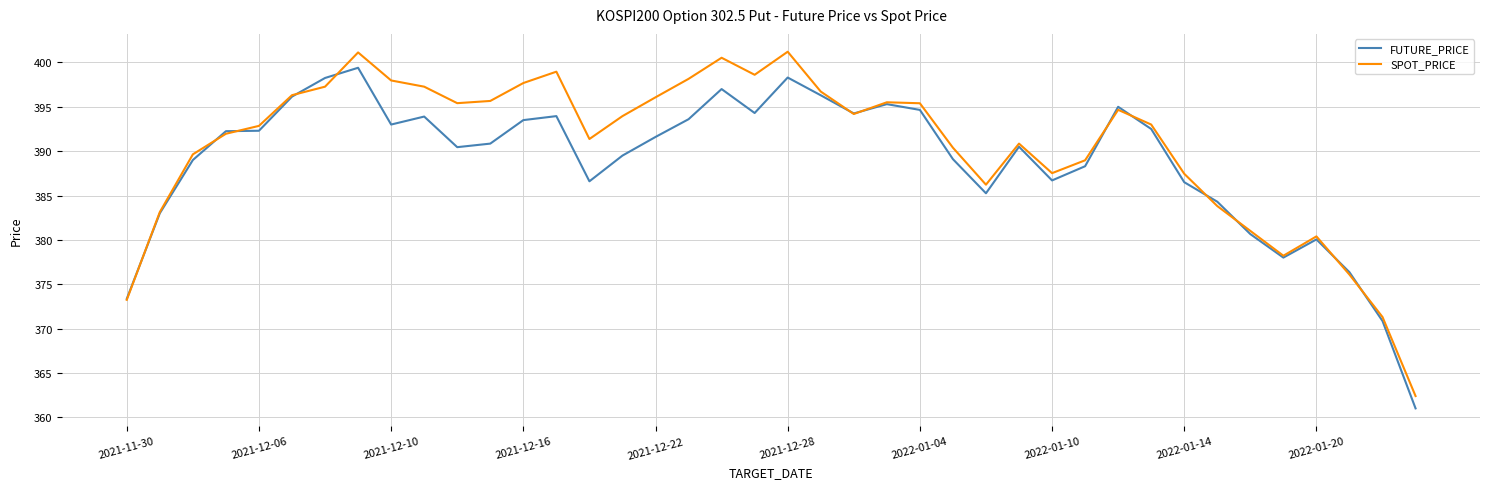

True or false: SPOT_PRICE and FUTURE_PRICE intersect in this chart.

True